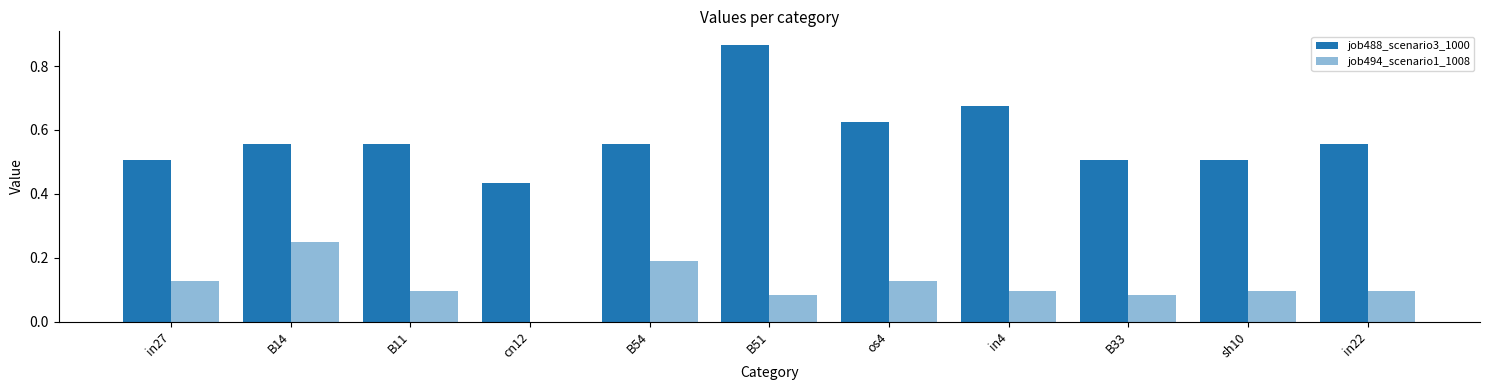

What is the label of the 5th bar from the right?

os4